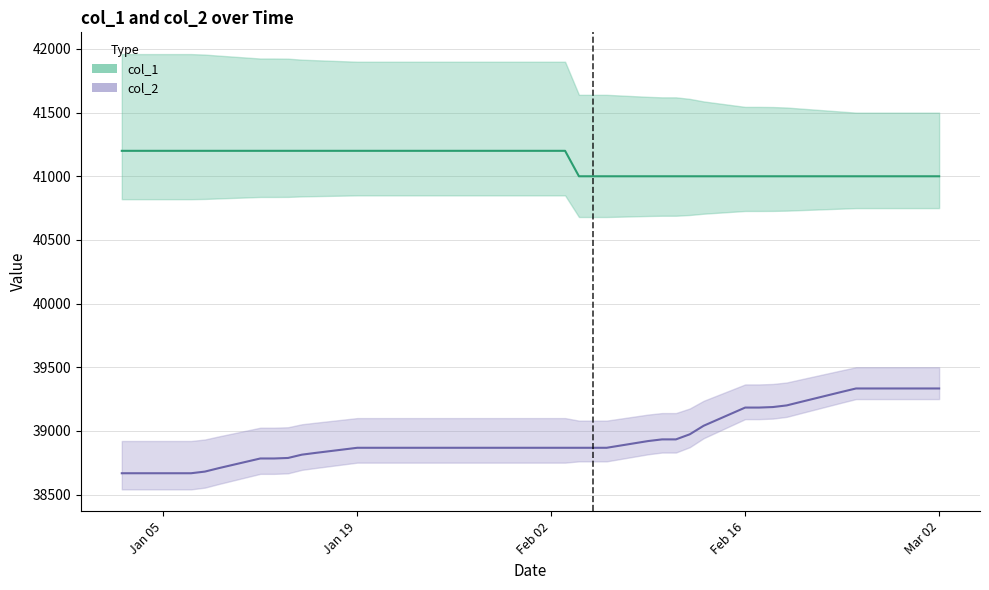

At which label does col_2 reach its minimum?

2009-01-02